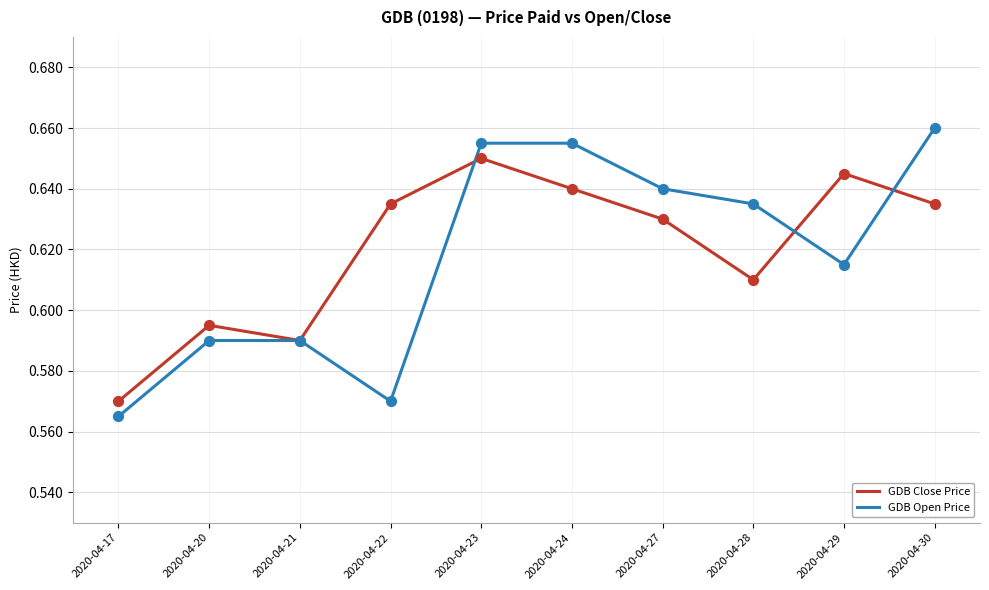

What are all the series names shown in the legend?

GDB Close Price, GDB Open Price